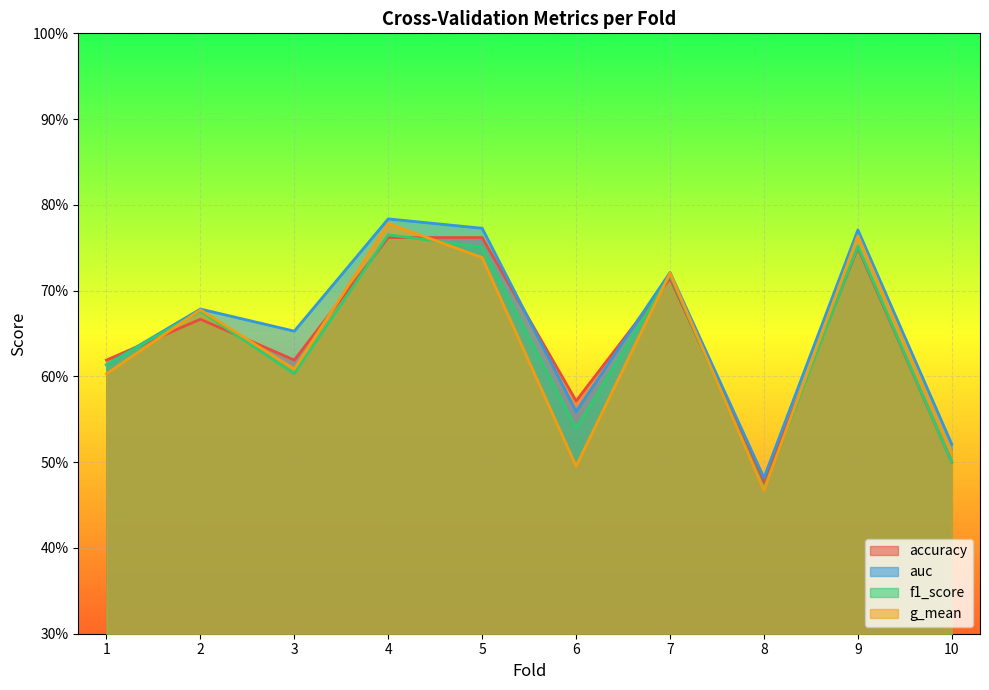

True or false: accuracy and auc intersect in this chart.

True